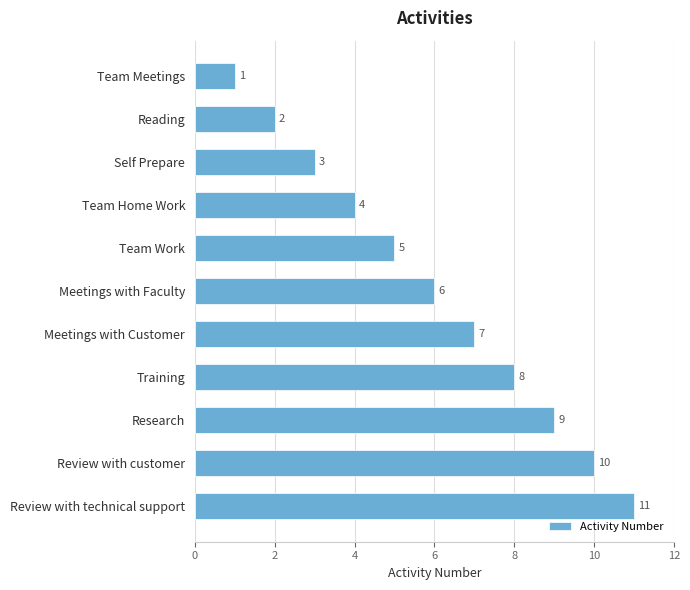

Rank the categories by value from highest to lowest.

Review with technical support, Review with customer, Research, Training, Meetings with Customer, Meetings with Faculty, Team Work, Team Home Work, Self Prepare, Reading, Team Meetings